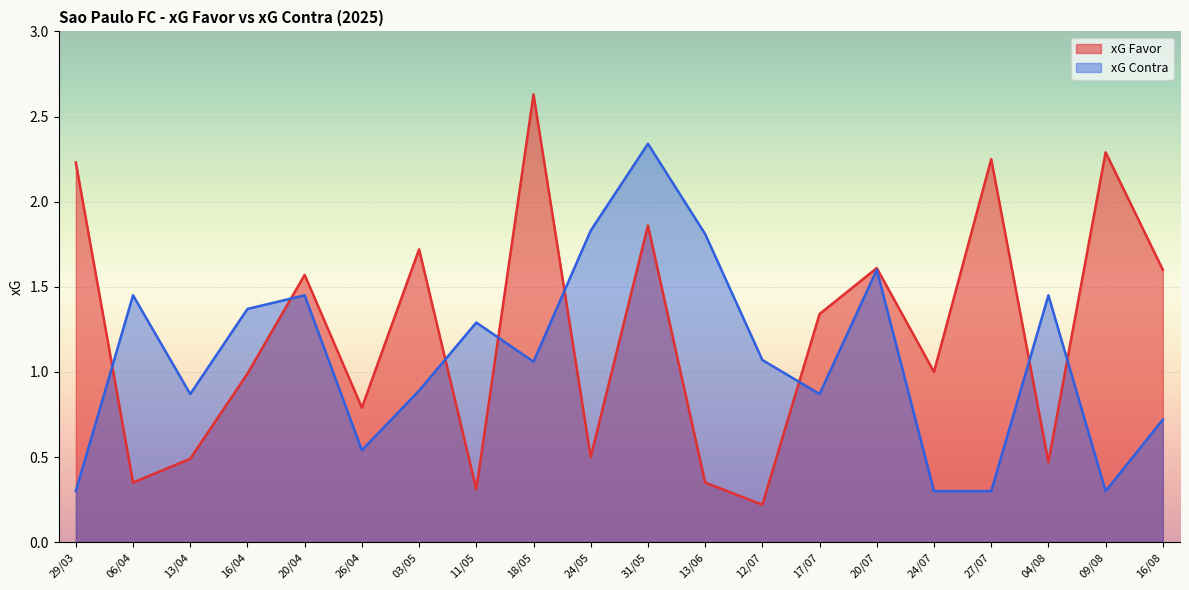

In xG Favor, how many points are higher than both neighbors (excluding endpoints)?

7